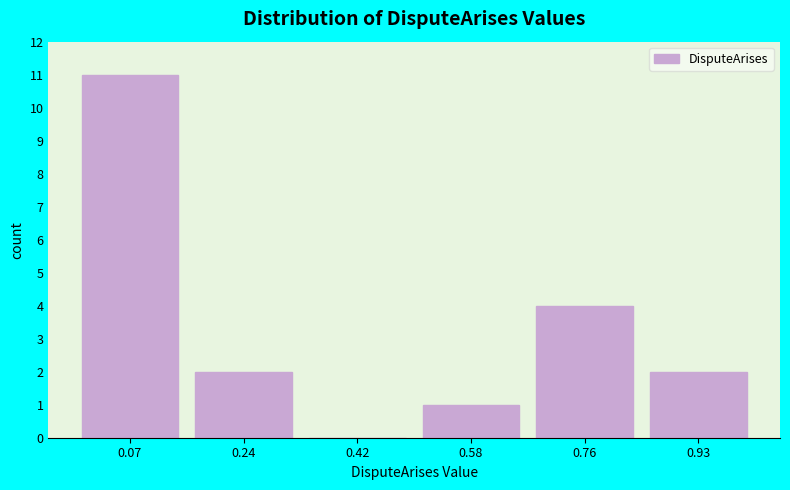

Which range on the x-axis has the tallest bar?

-0.01 to 0.16